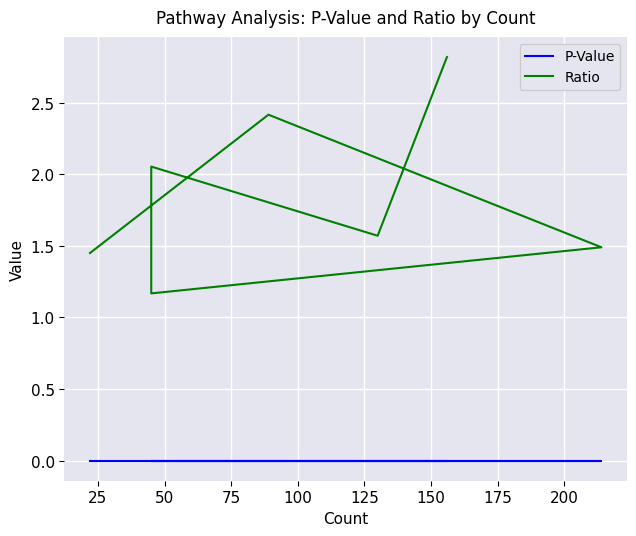

The value of P-Value at 75 is 0.0. True or false?

False